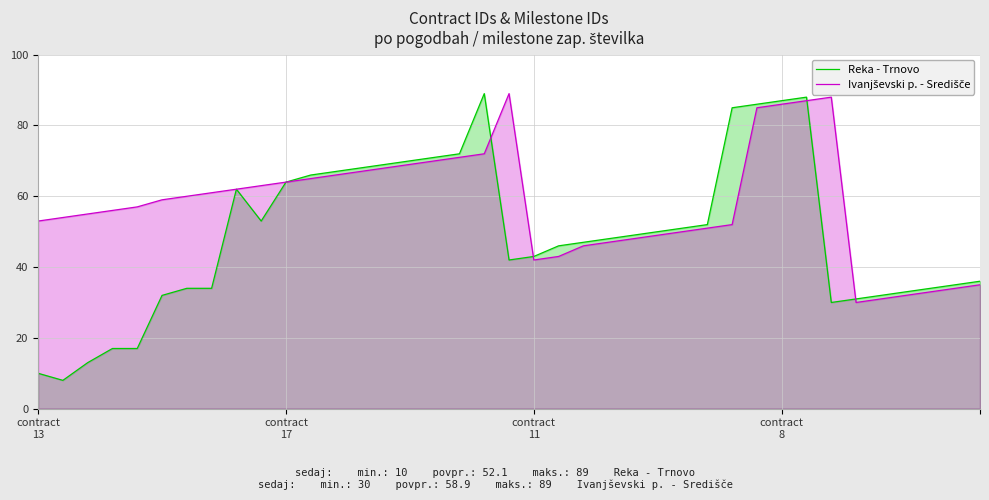

What is the greatest value displayed?

89